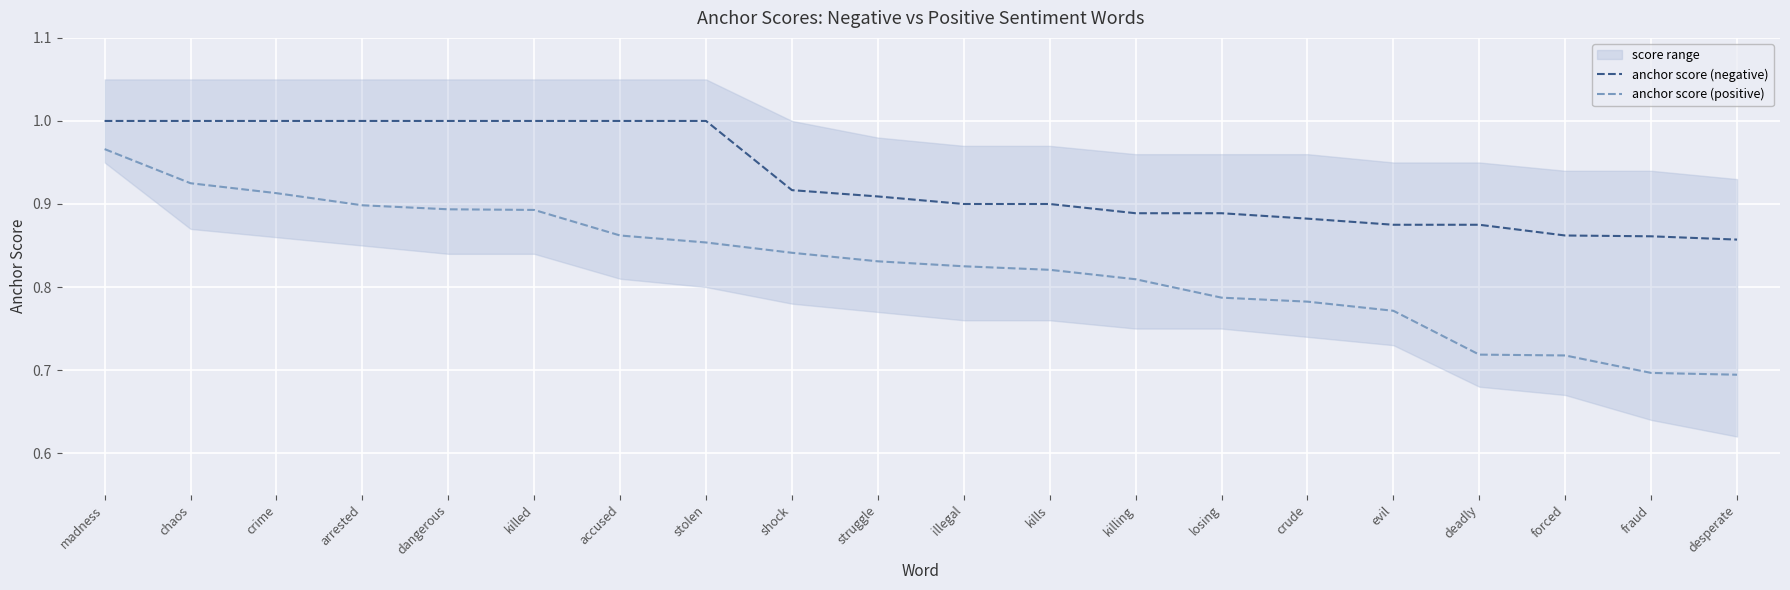

What is the label of the 15th point from the right?

killed